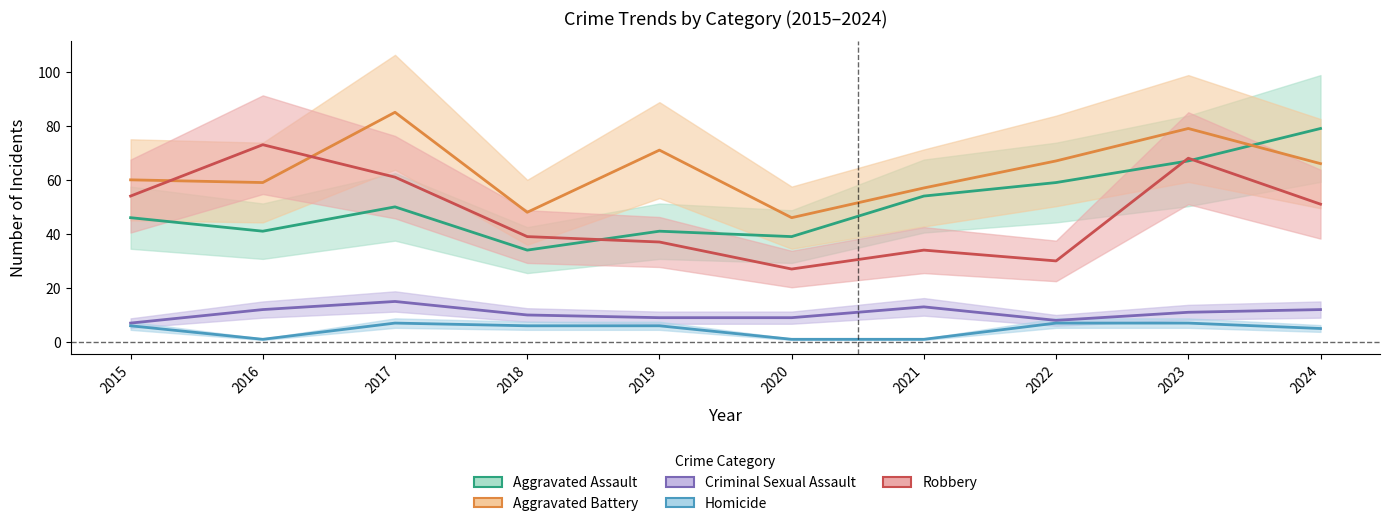

Reading left to right, transcribe all the data shown in this chart.

Aggravated Assault: 46	41	50	34	41	39	54	59	67	79
Aggravated Battery: 60	59	85	48	71	46	57	67	79	66
Criminal Sexual Assault: 7	12	15	10	9	9	13	8	11	12
Homicide: 6	1	7	6	6	1	1	7	7	5
Robbery: 54	73	61	39	37	27	34	30	68	51